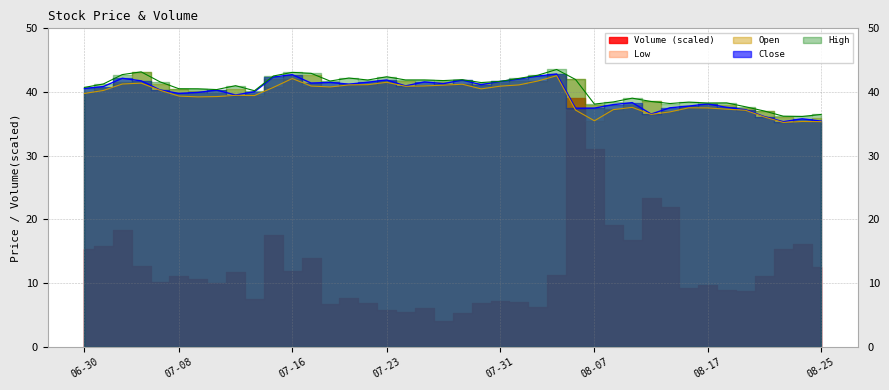

Which category has the highest value in the High series?

2020-08-05